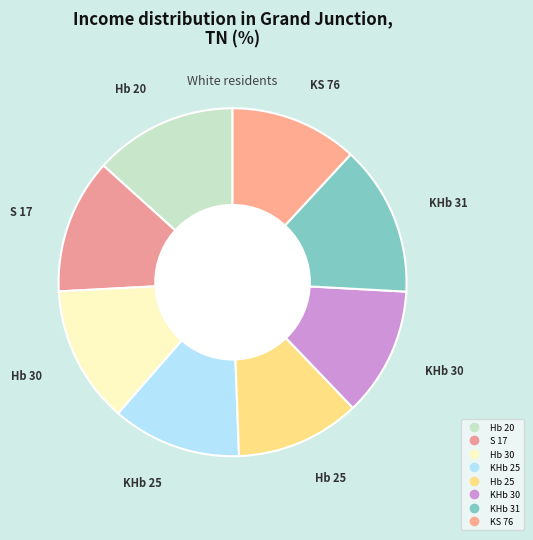

Is it true that Hb 20 is 21% of the pie?

False